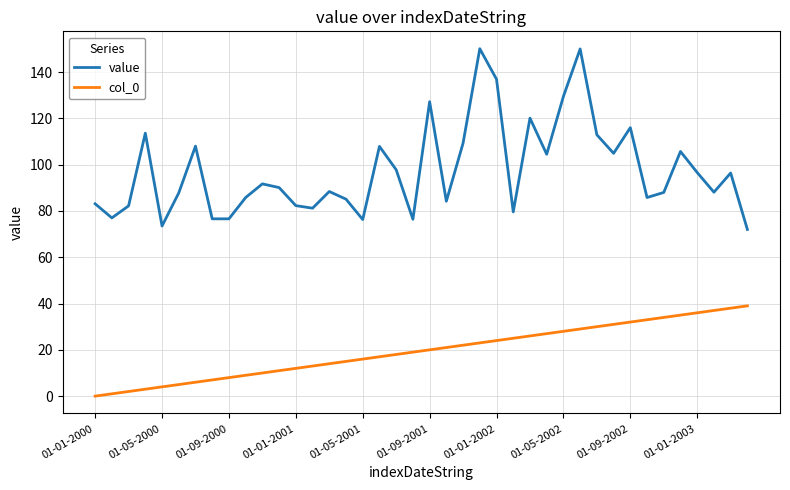

Rank the series by their average value, from highest to lowest.

value, col_0